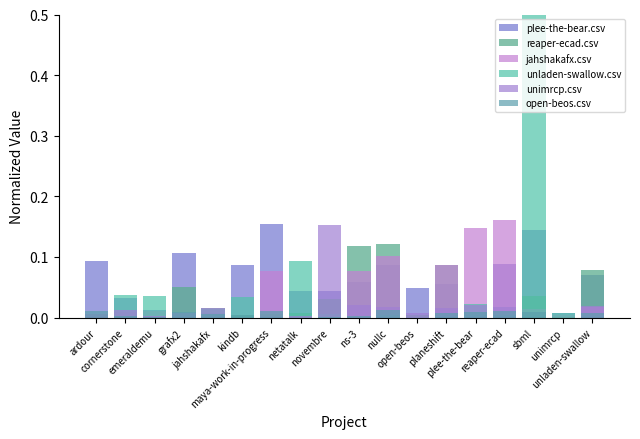

What is the label of the 3rd bar from the right?

sbml